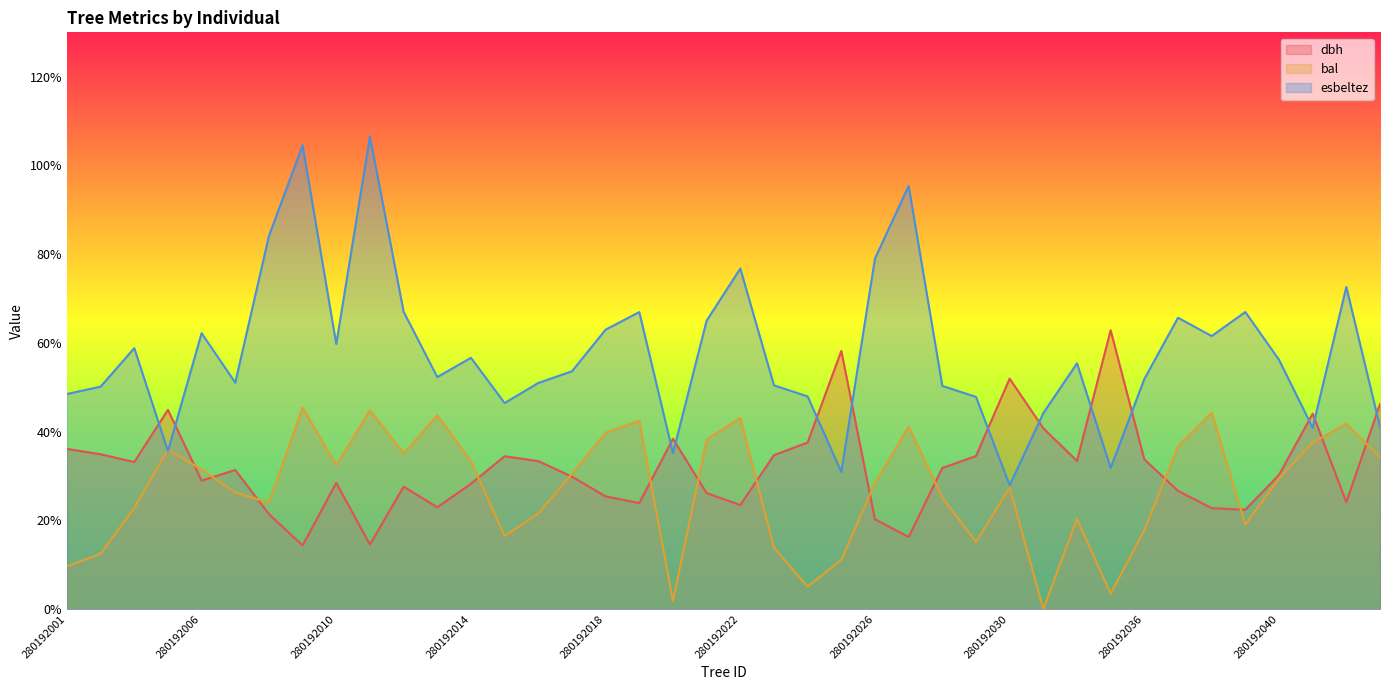

What is the sum of the esbeltez values at 280192009 and 280192030?

132.4